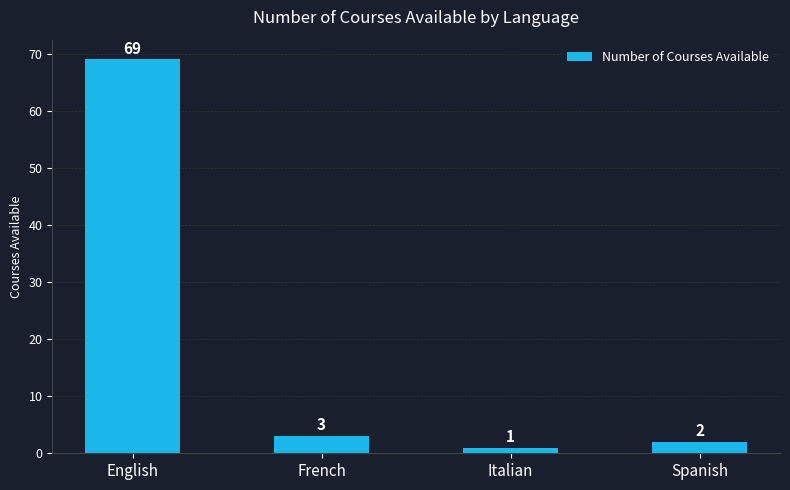

What is the label of the 2nd bar from the left?

French